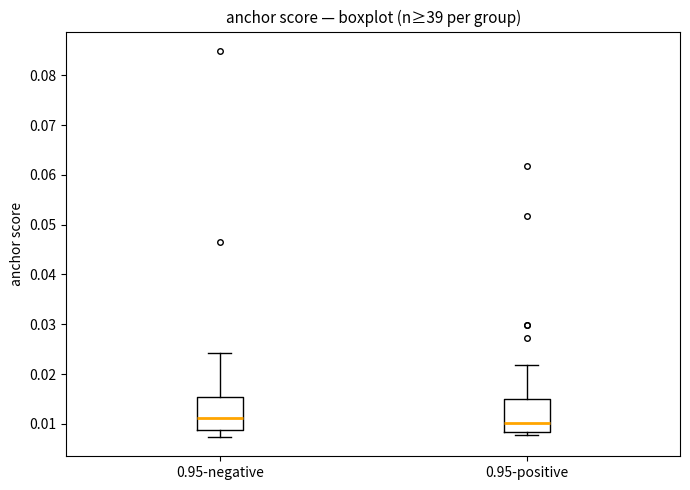

Reading left to right, read every box against the y-axis: the position of its median line, the range the box covers, and the ends of its whiskers. The values are not printed on the chart, so give them approximately, as read against the axis.

0.95-negative: median 0.011, box 0.009 to 0.015, whiskers 0.007 to 0.024
0.95-positive: median 0.010, box 0.008 to 0.015, whiskers 0.008 (just below the box's lower edge) to 0.022